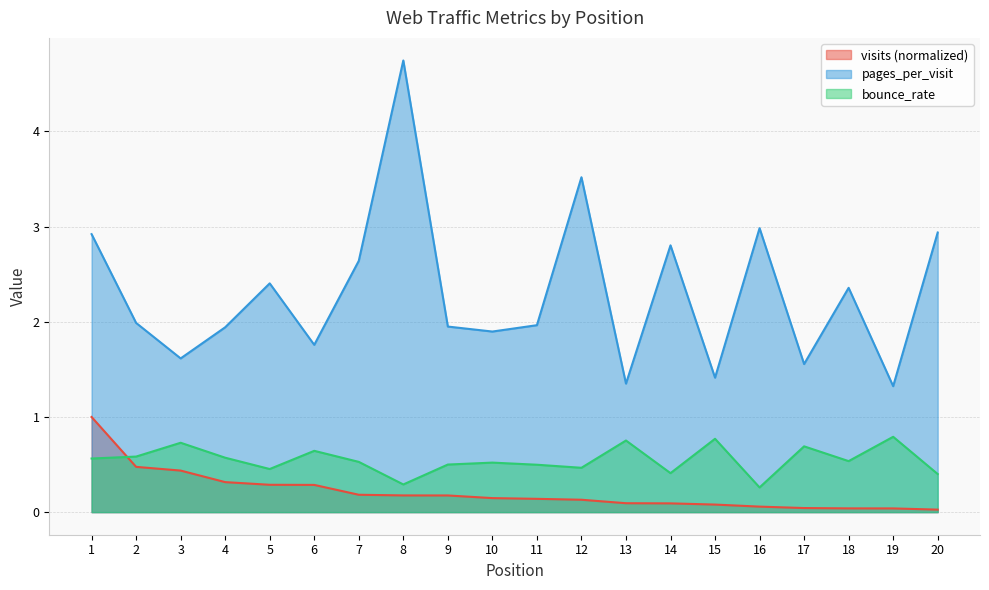

At how many categories does at least one series exceed 1?

20